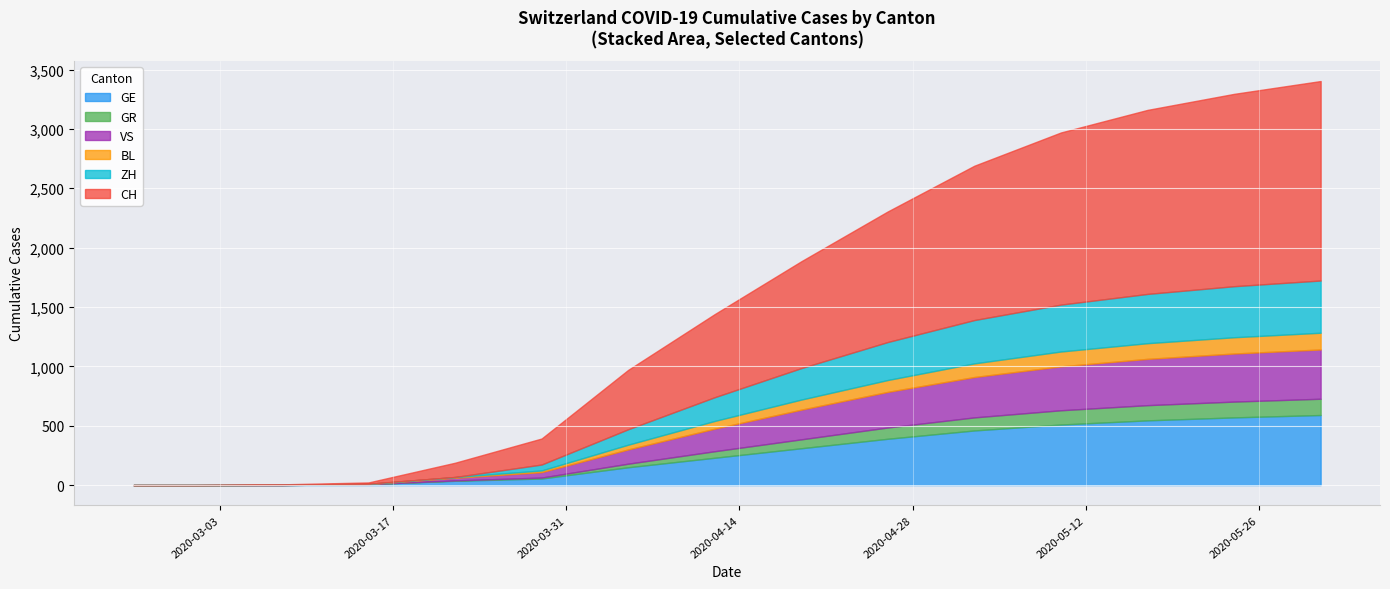

What are all the series names shown in the legend?

GE, GR, VS, BL, ZH, CH